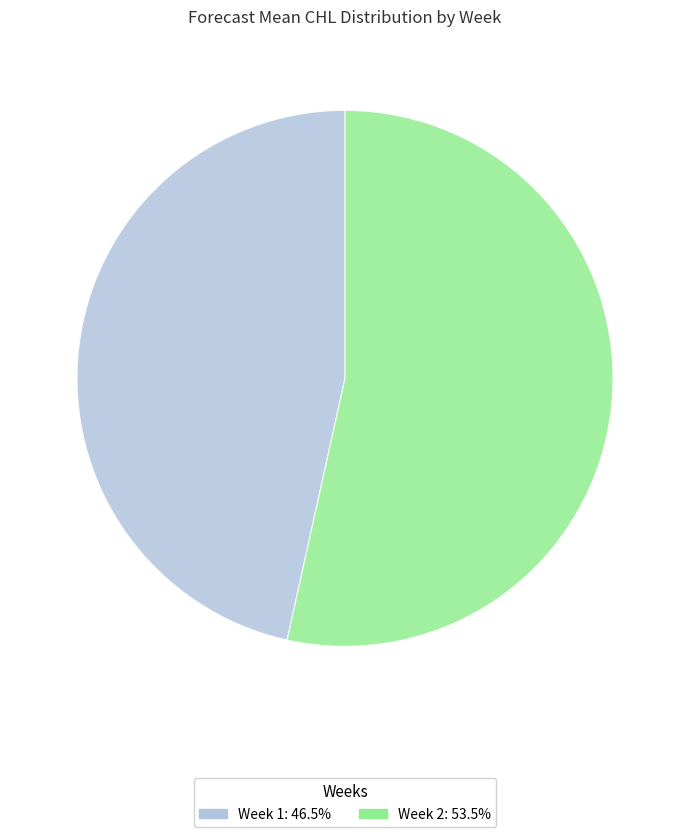

Is there any slice that represents more than half of the pie?

Yes